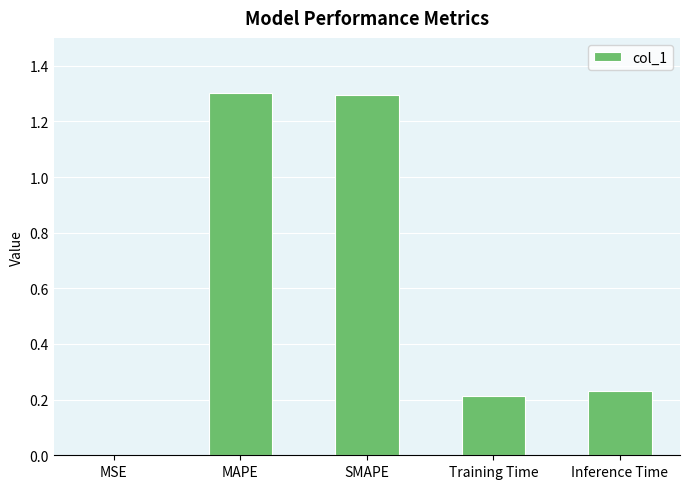

What is the sum of the values at Training Time and Inference Time?

0.4